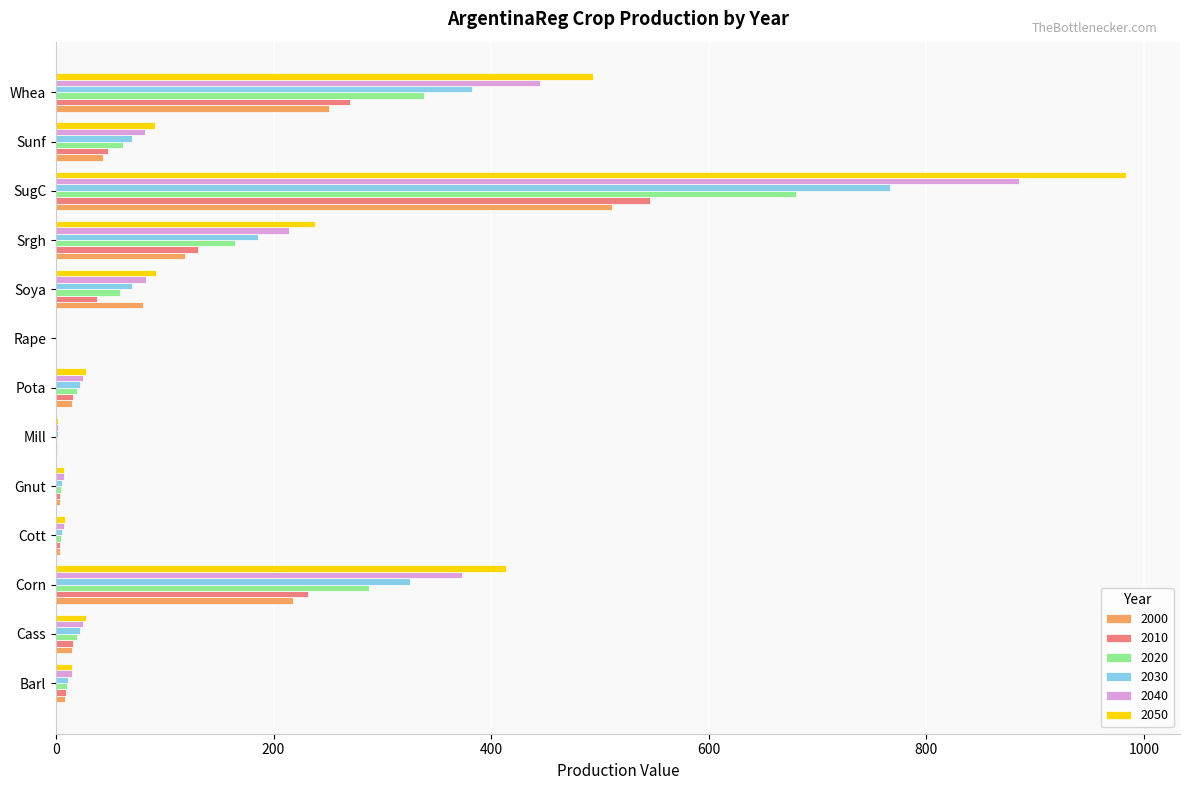

At which category is the sum across all series the highest?

SugC